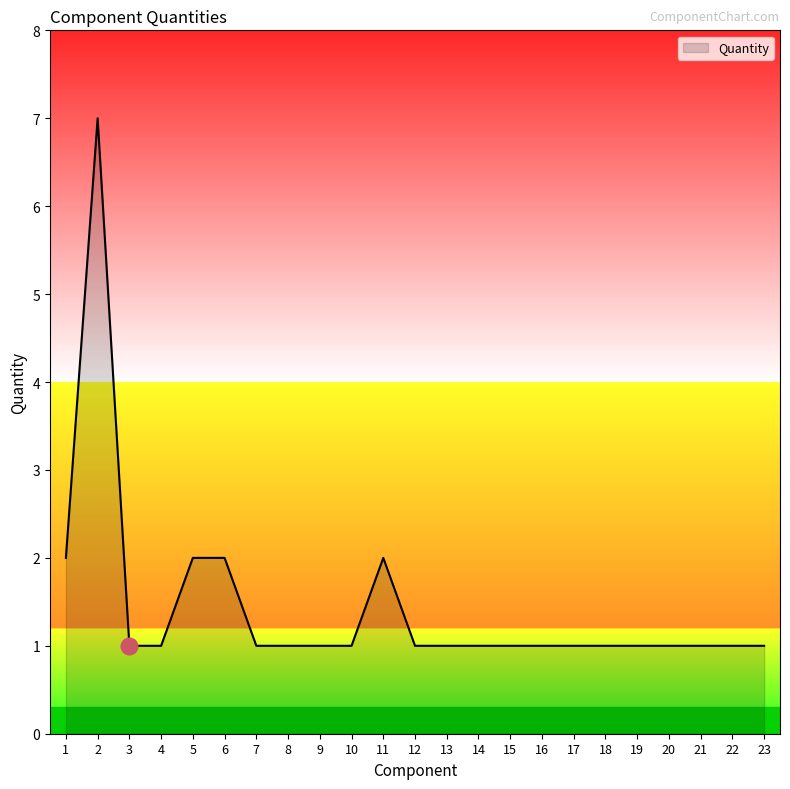

The chart shows a value of 2 at 5. True or false?

True